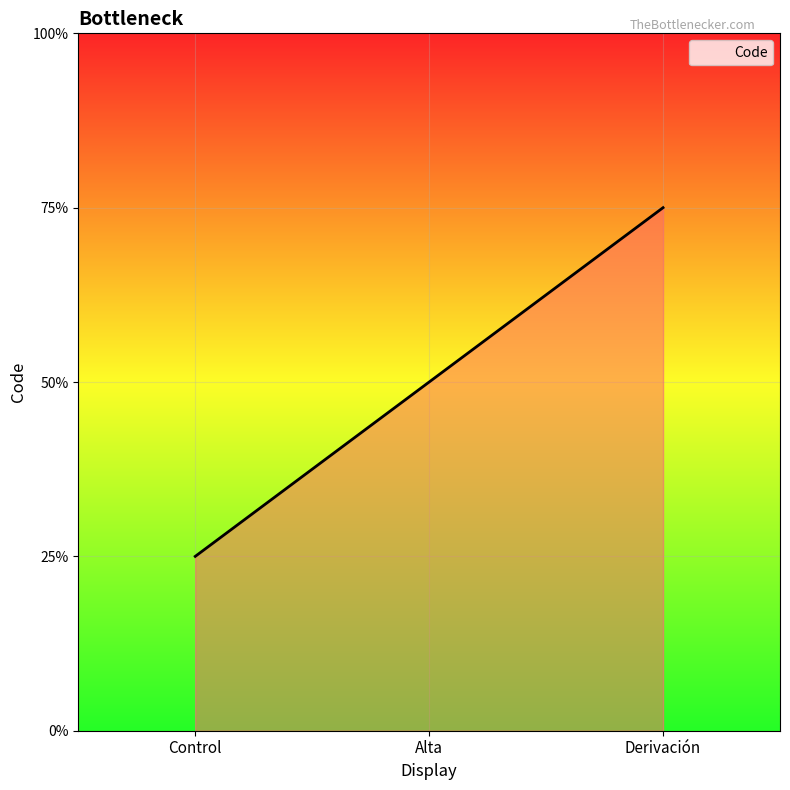

List the labels in order of value, smallest first.

Control, Alta, Derivación